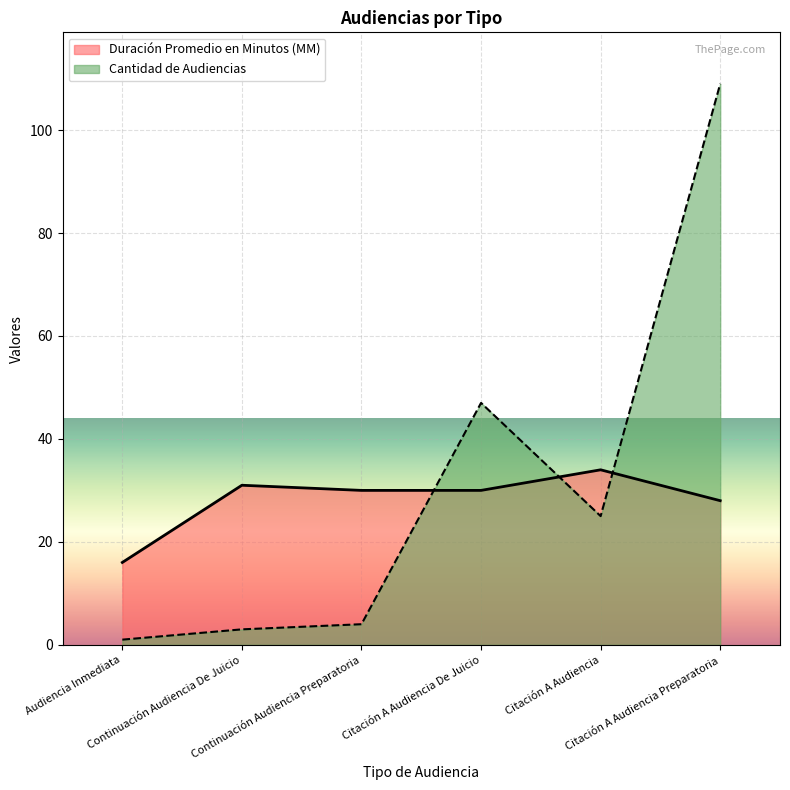

The value of Duración Promedio en Minutos (MM) at Citación A Audiencia De Juicio is 11. True or false?

False